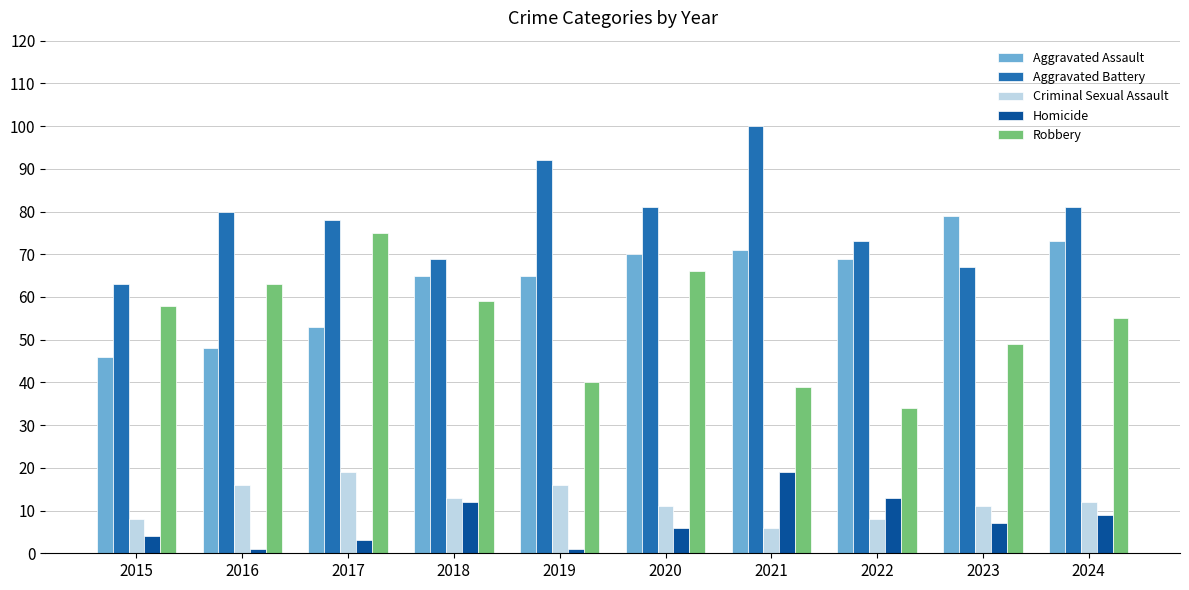

Are the bars grouped side by side (vs. stacked)?

Yes